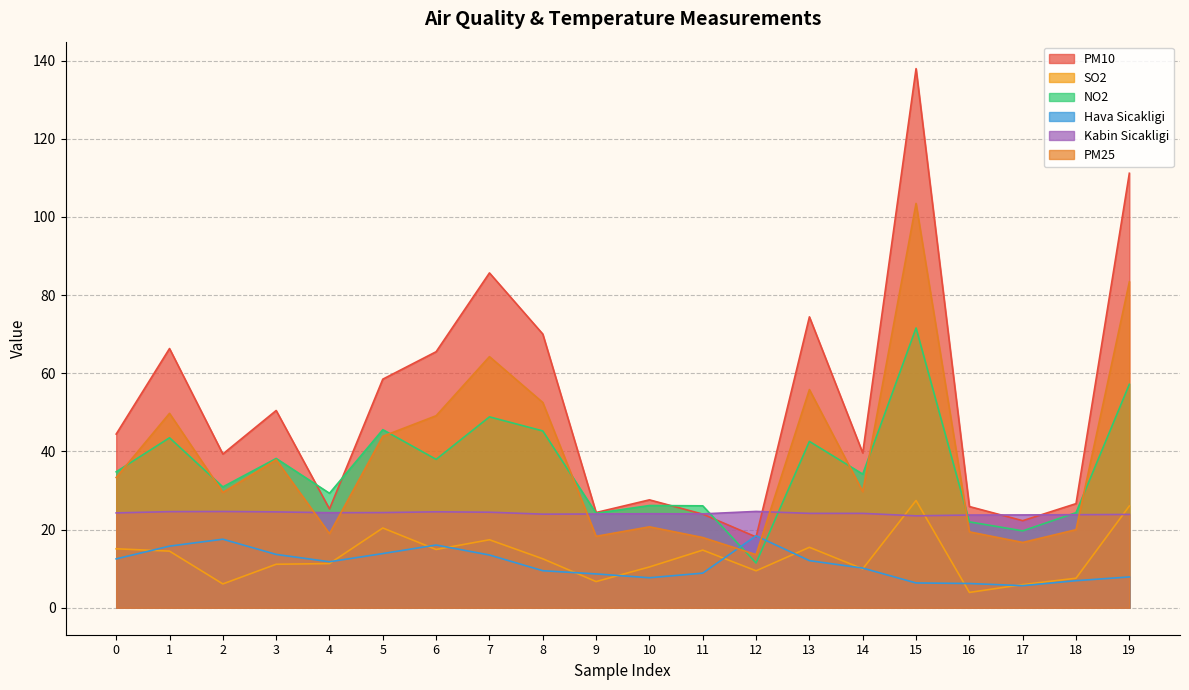

What is the difference between the maximum and second lowest values in the PM10 series?

115.7